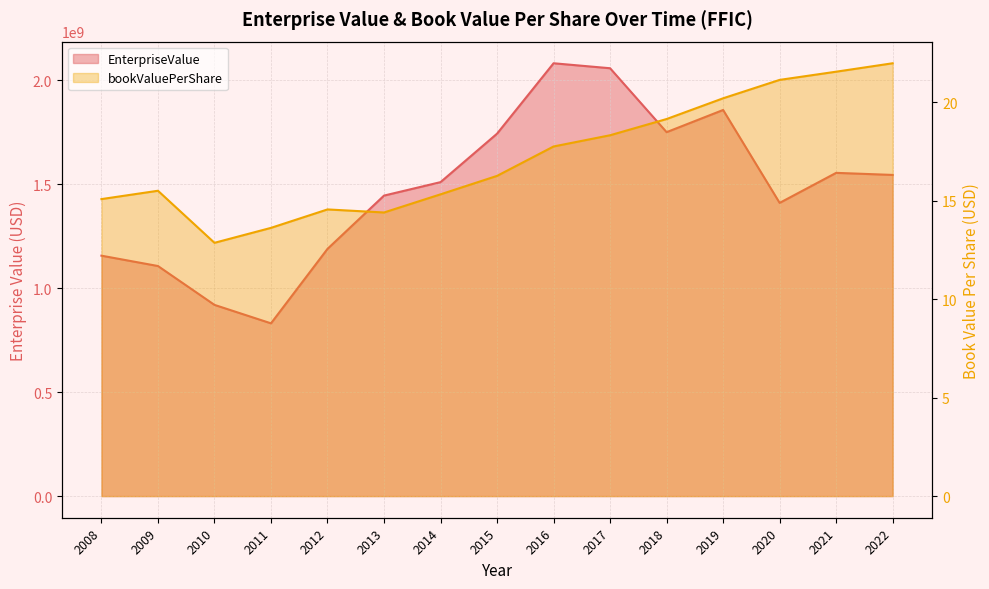

Reading left to right, extract all data points from this chart.

EnterpriseValue: 1156313000.0	1106577799.0	919651816.0	830881905.3	1189052862.0	1445311949.3	1510026557.3	1743169263.7	2081748086.0	2057809612.5	1750394908.3	1857068945.0	1410175640.0	1554641000.0	1544693740.0
bookValuePerShare: 15.1	15.5	12.9	13.6	14.6	14.4	15.3	16.3	17.7	18.3	19.1	20.2	21.1	21.5	22.0